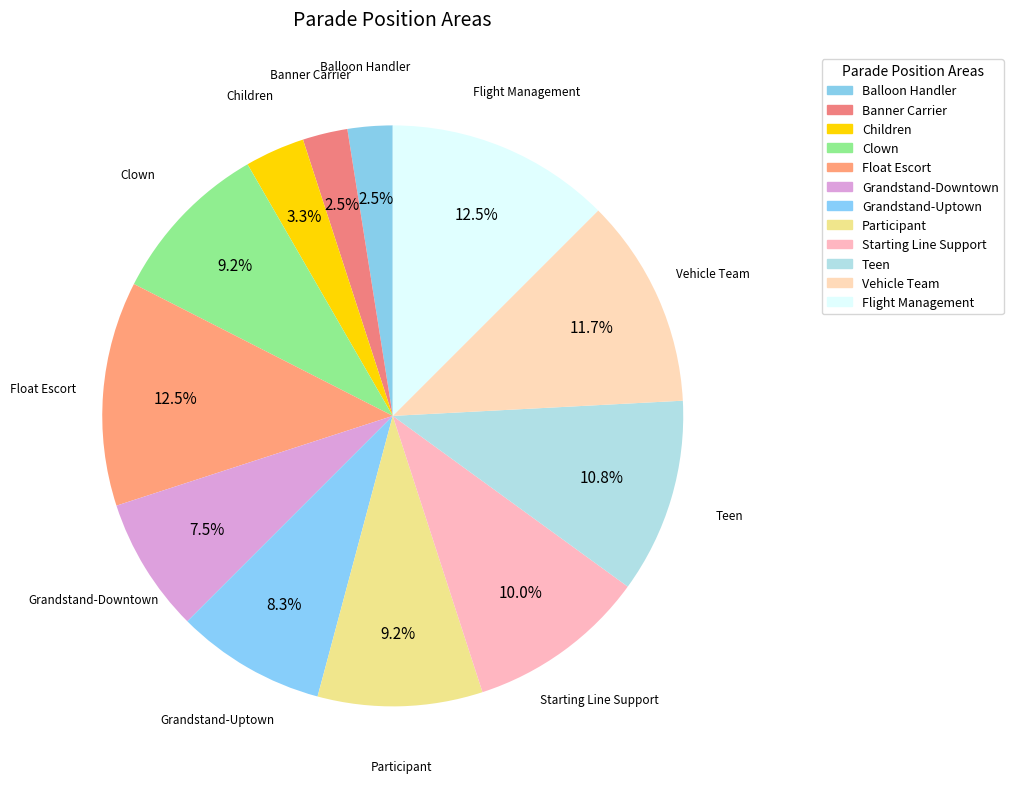

How many segments does this pie chart have?

12